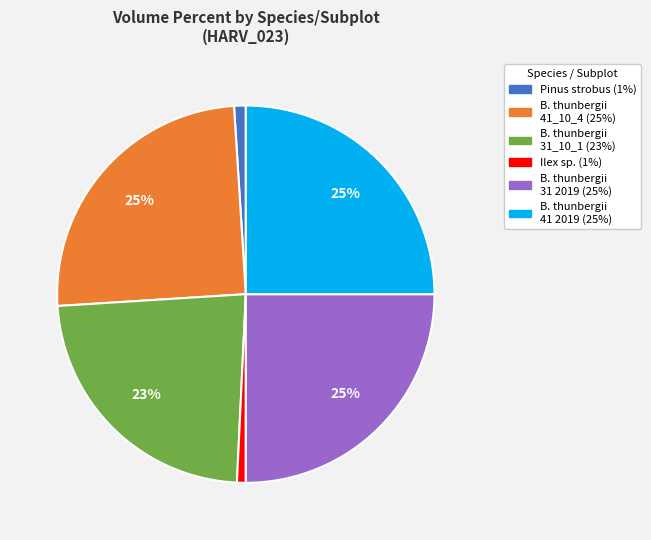

Is there any slice that represents more than half of the pie?

No